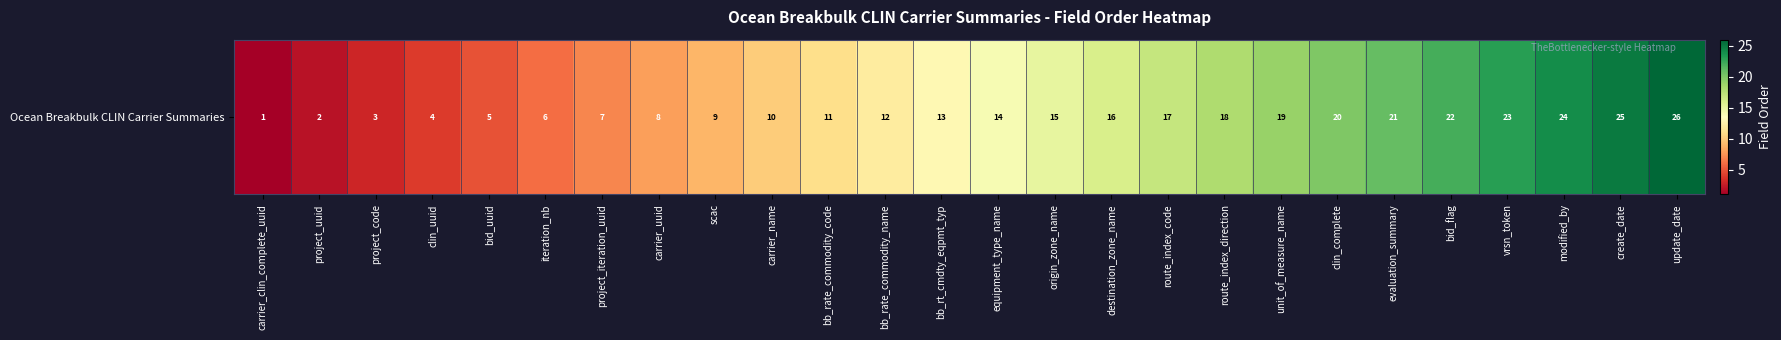

Rank the categories by value from lowest to highest.

carrier_clin_complete_uuid, project_uuid, project_code, clin_uuid, bid_uuid, iteration_nb, project_iteration_uuid, carrier_uuid, scac, carrier_name, bb_rate_commodity_code, bb_rate_commodity_name, bb_rt_cmdty_eqpmt_typ, equipment_type_name, origin_zone_name, destination_zone_name, route_index_code, route_index_direction, unit_of_measure_name, clin_complete, evaluation_summary, bid_flag, vrsn_token, modified_by, create_date, update_date